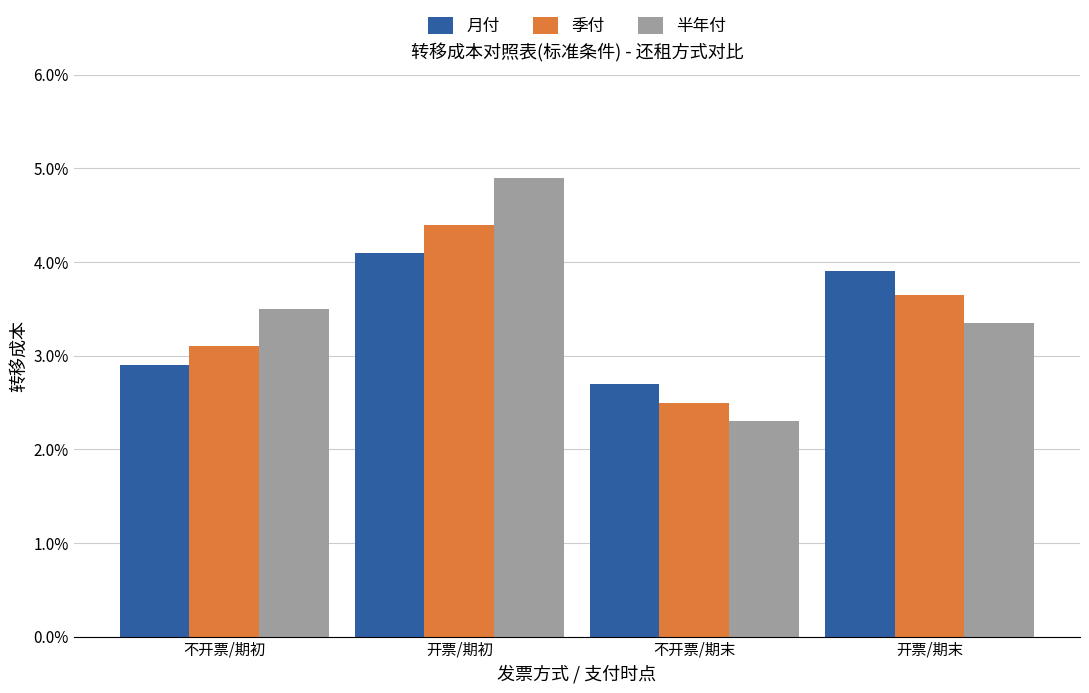

Does the chart contain stacked bars?

No